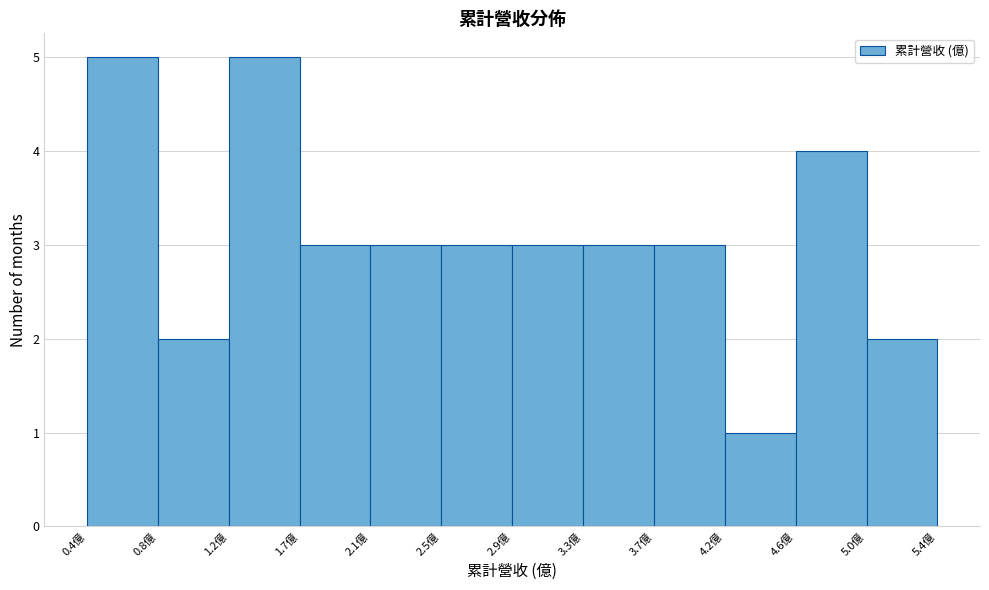

Reading left to right, list every bar in this chart as the range it spans on the x-axis followed by its height. Neither the bar edges nor the heights are printed on the chart, so give them approximately, as read against the axes.

0.40 to 0.85: 5
0.85 to 1.25: 2
1.25 to 1.65: 5
1.65 to 2.05: 3
2.05 to 2.50: 3
2.50 to 2.90: 3
2.90 to 3.30: 3
3.30 to 3.75: 3
3.75 to 4.15: 3
4.15 to 4.55: 1
4.55 to 5.00: 4
5.00 to 5.40: 2